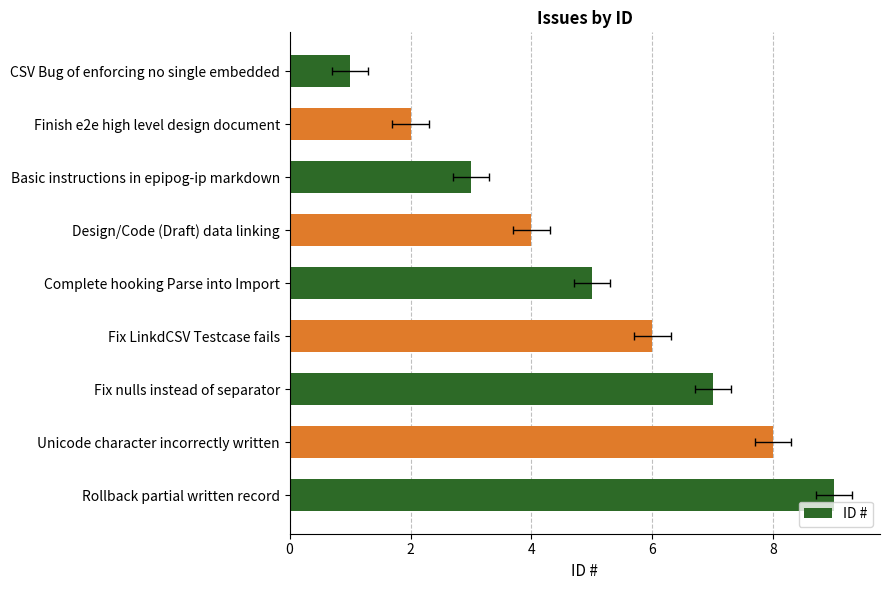

How many values exceed 5?

4